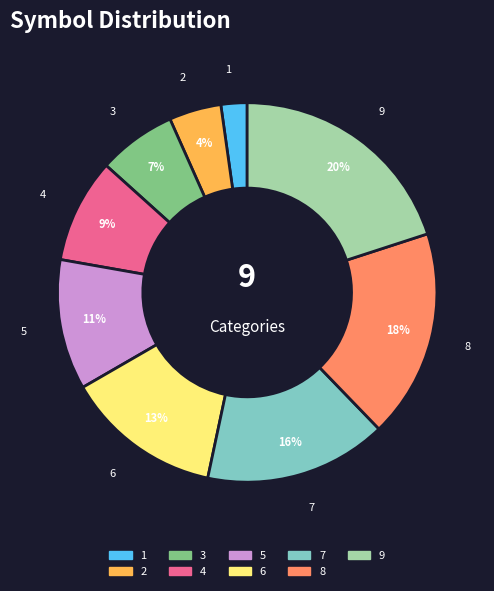

To the nearest percent, what is the difference between the 9 and 7 slice percentages?

4%